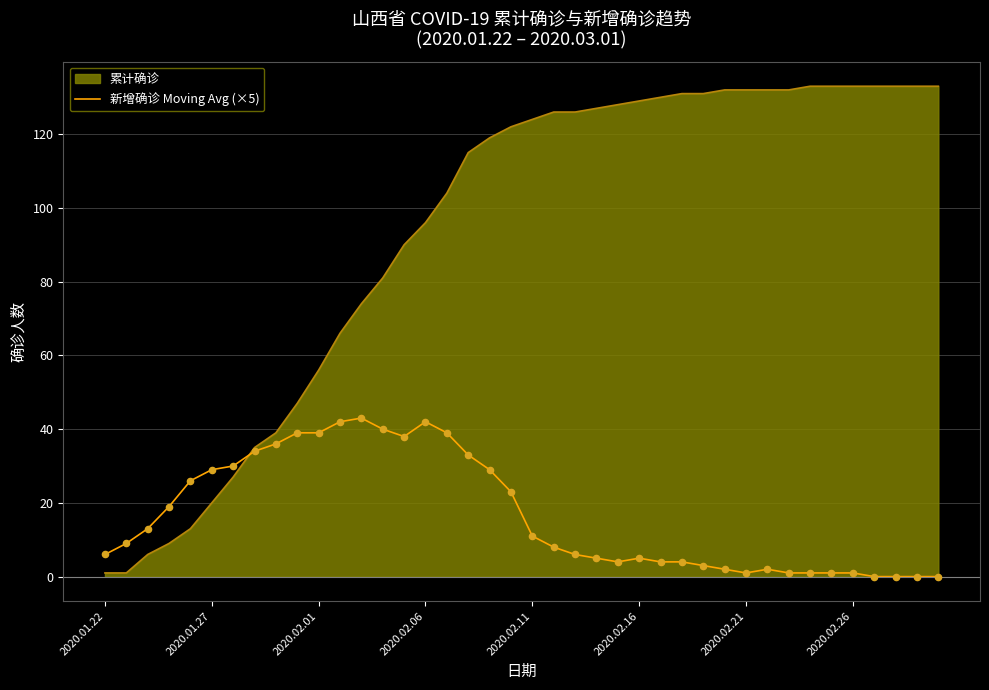

Which series has the widest spread of values?

累计确诊